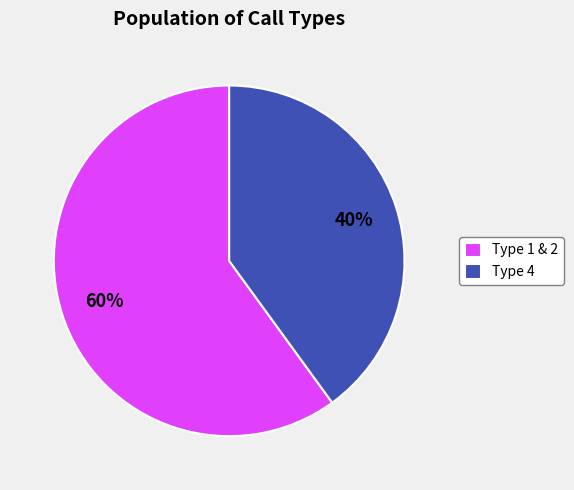

Is it true that Type 4 is 55% of the pie?

False